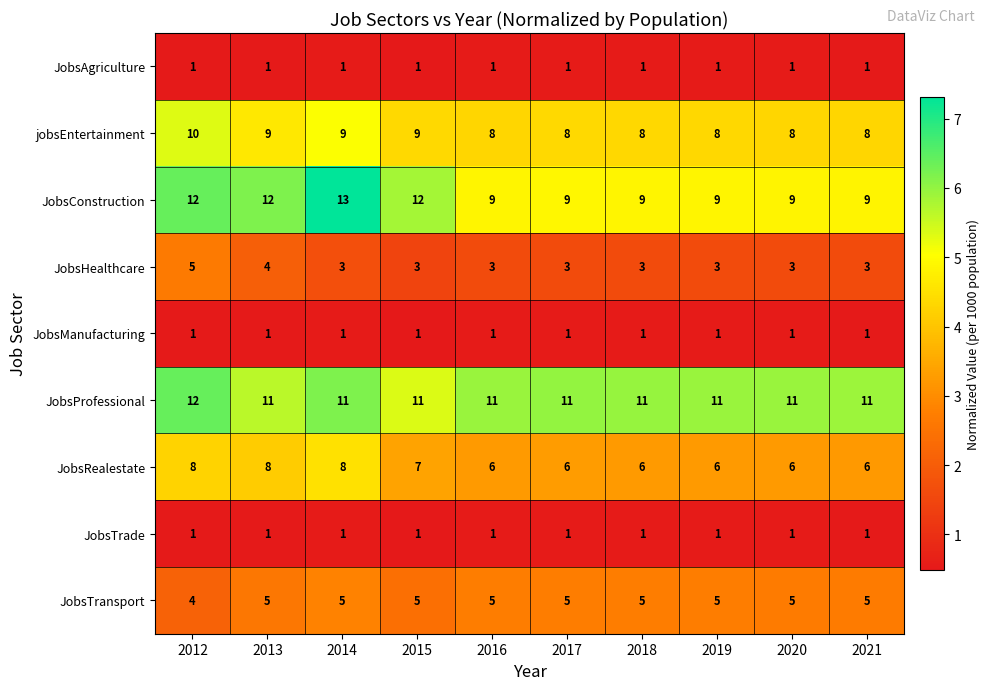

What is the sum of all jobsEntertainment values?

85